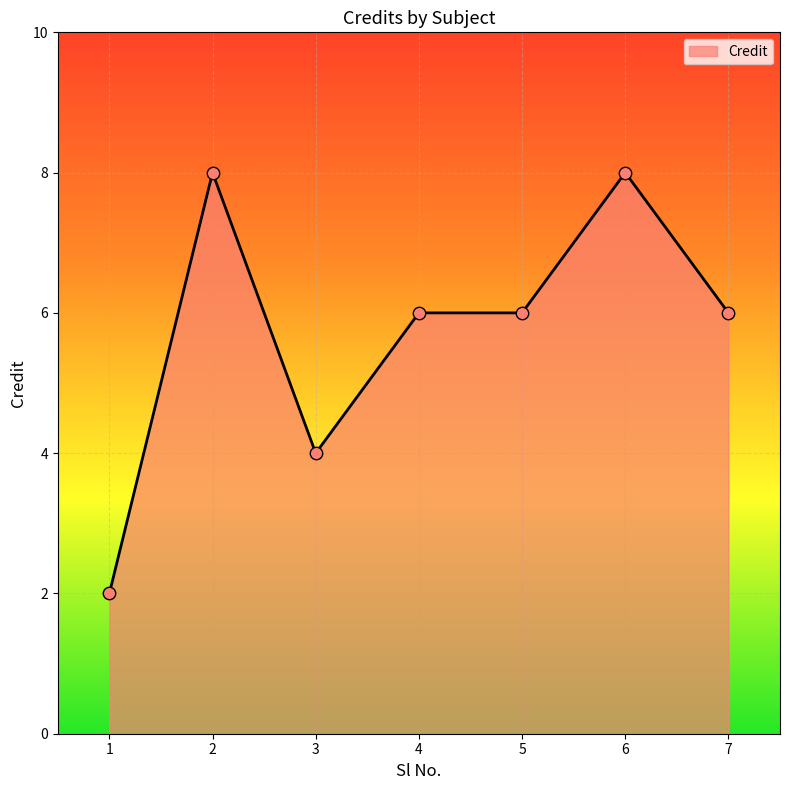

Which has a higher value, 5 or 3?

5